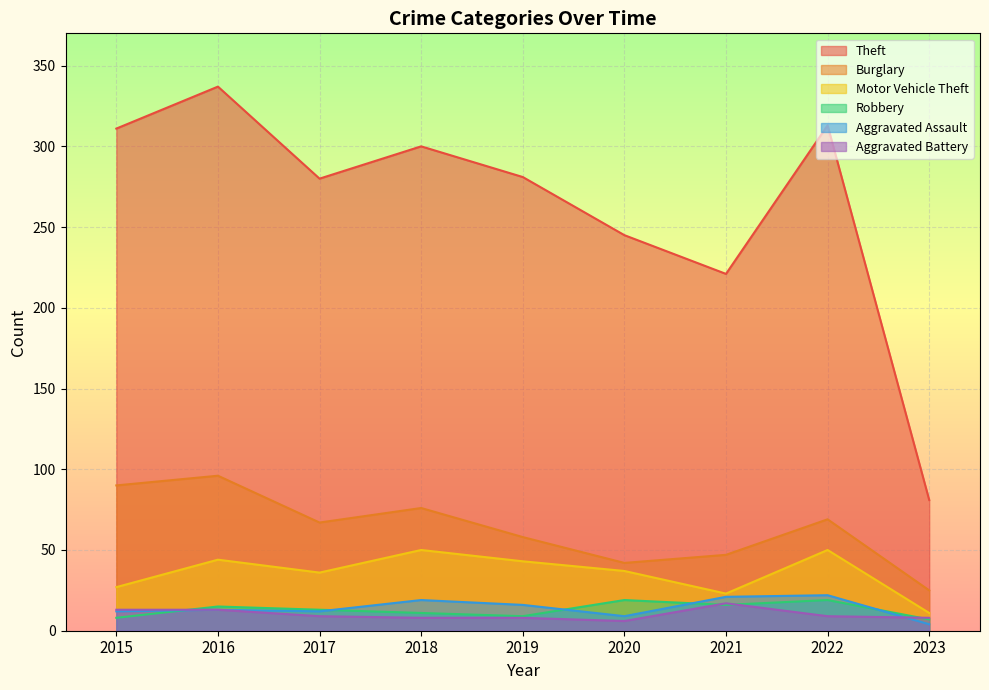

Rank the categories by Robbery value from lowest to highest.

2023, 2015, 2019, 2018, 2017, 2016, 2021, 2020, 2022